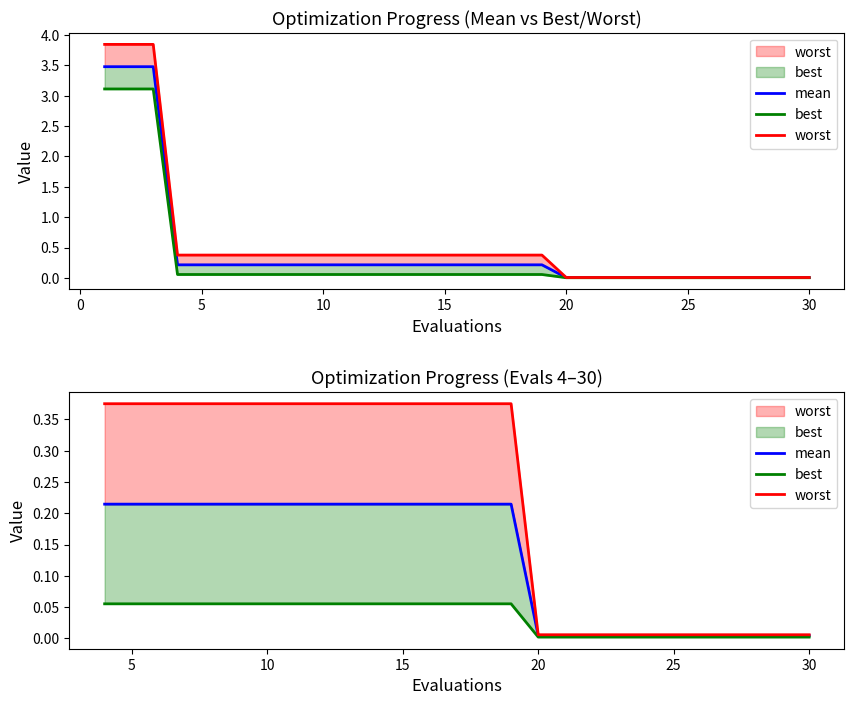

True or false: worst and best intersect in this chart.

False